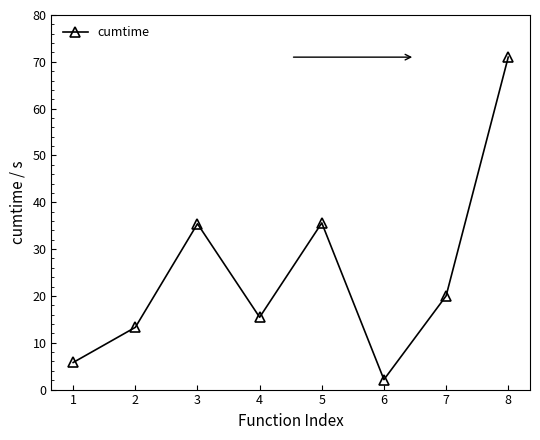

How many points are lower than both their immediate neighbors (excluding endpoints)?

2